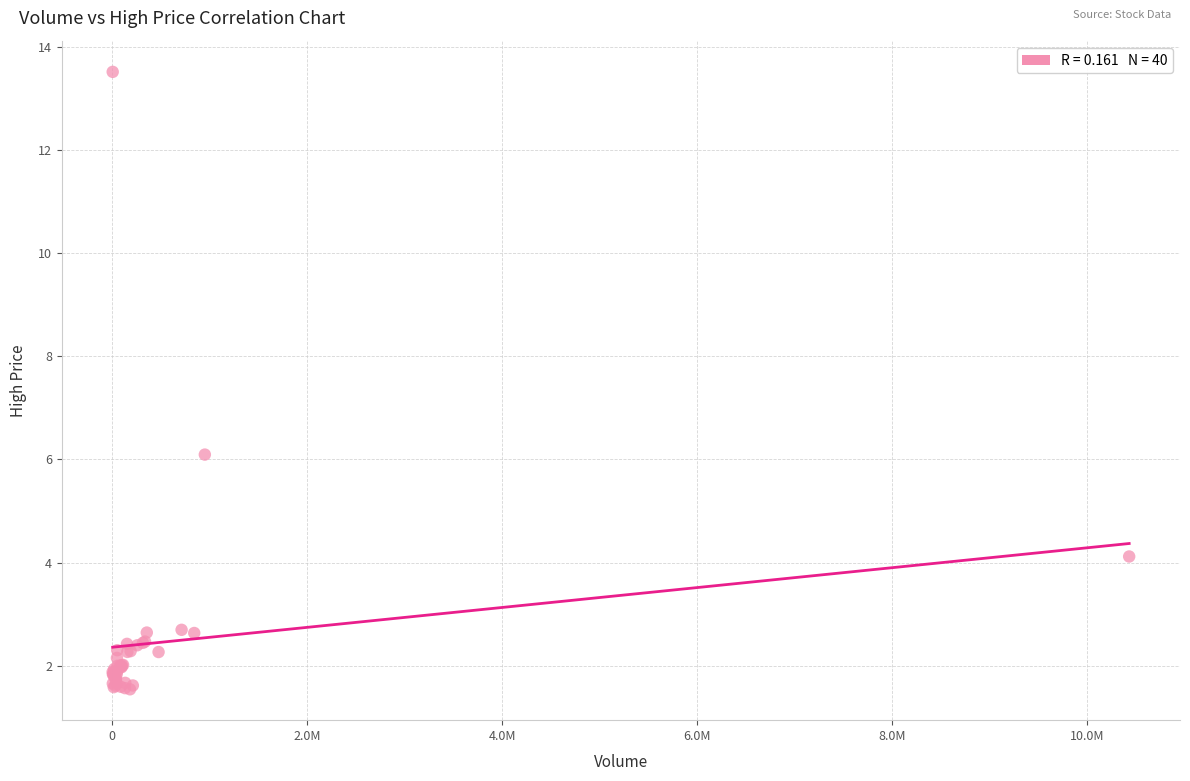

What Y value in the scatter plot is closest to 7?

6.1